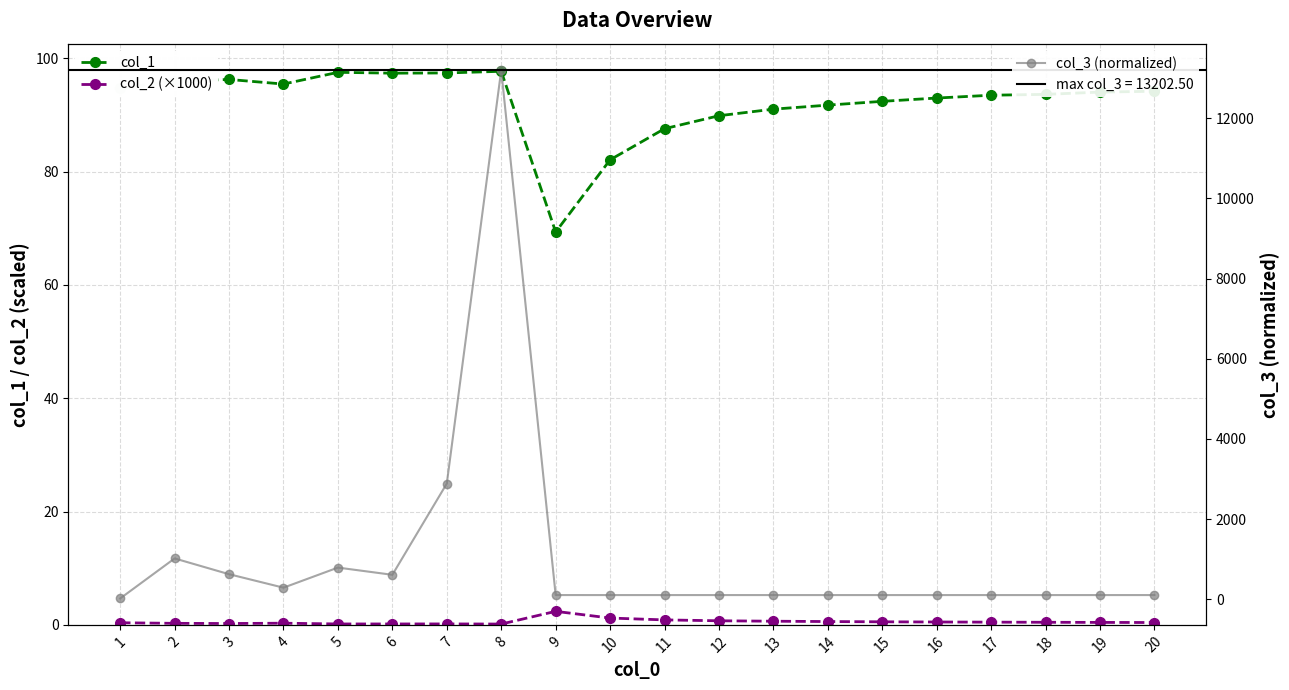

How many categories are shown in the chart?

20